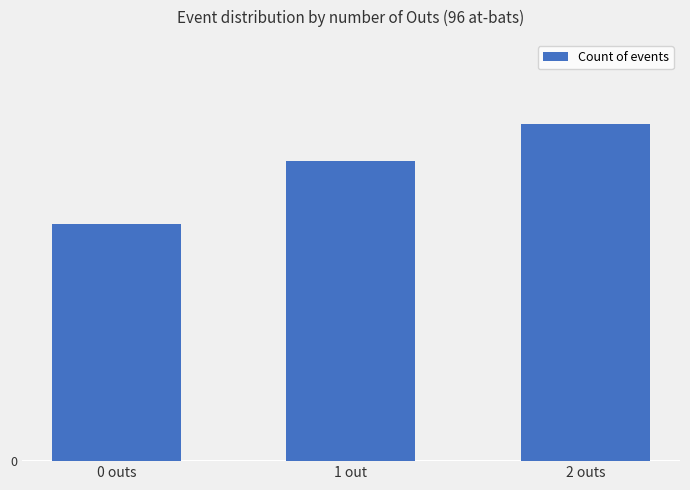

What is the value of the 2nd bar from the left?

33